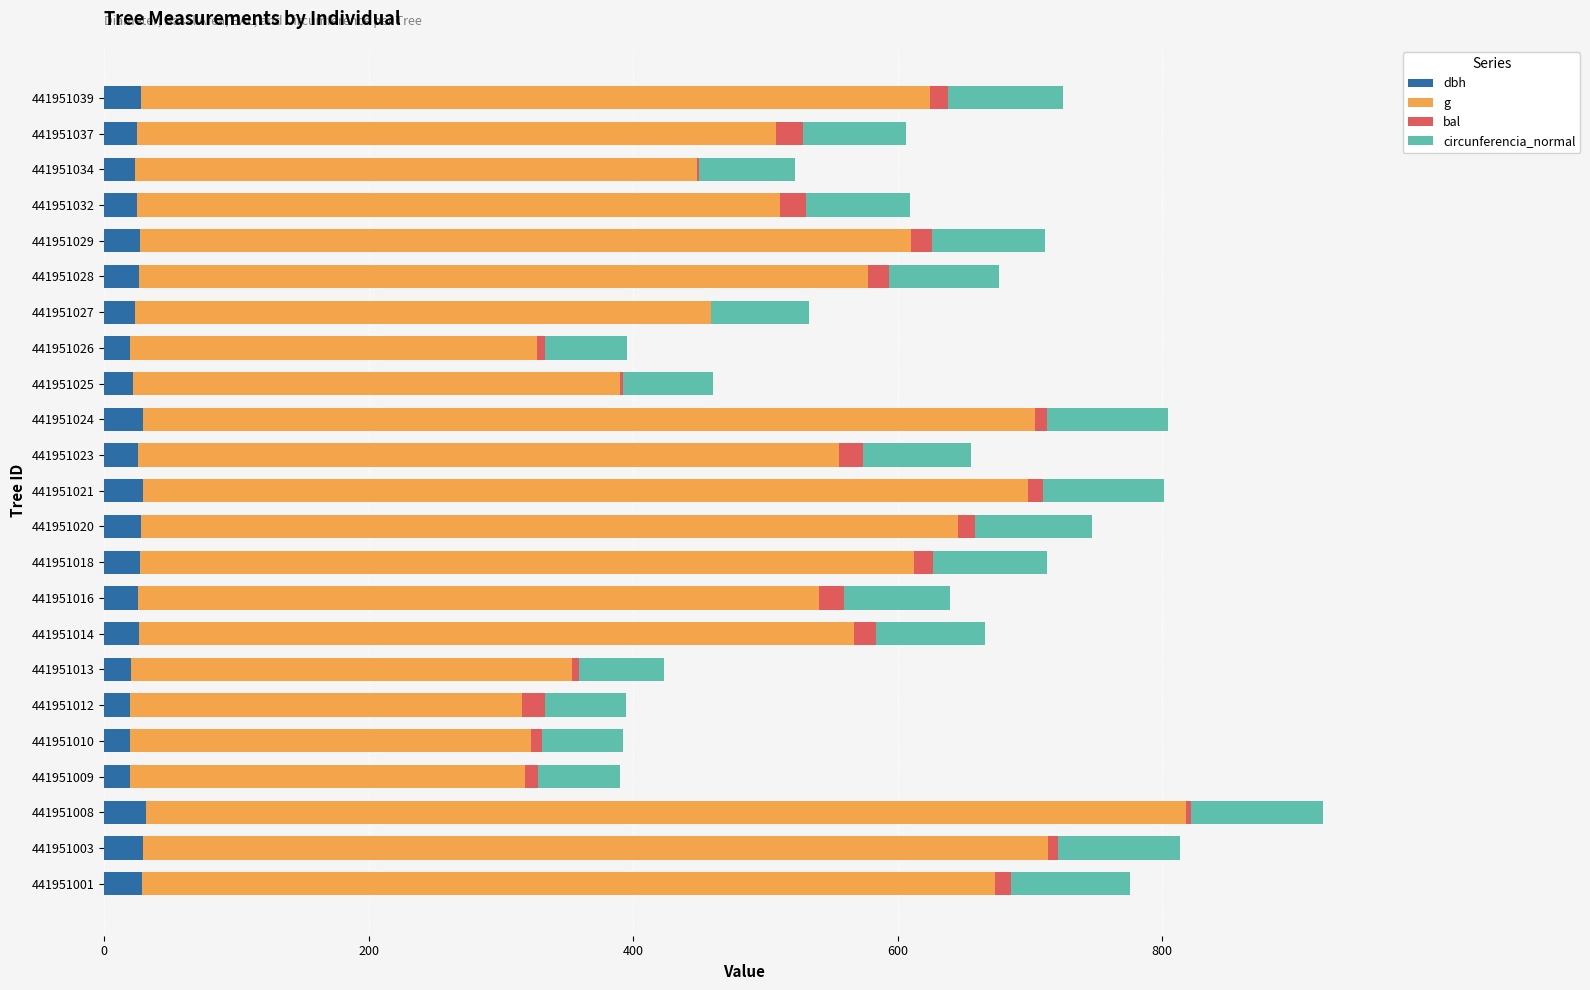

At which category is the sum across all series the highest?

441951008